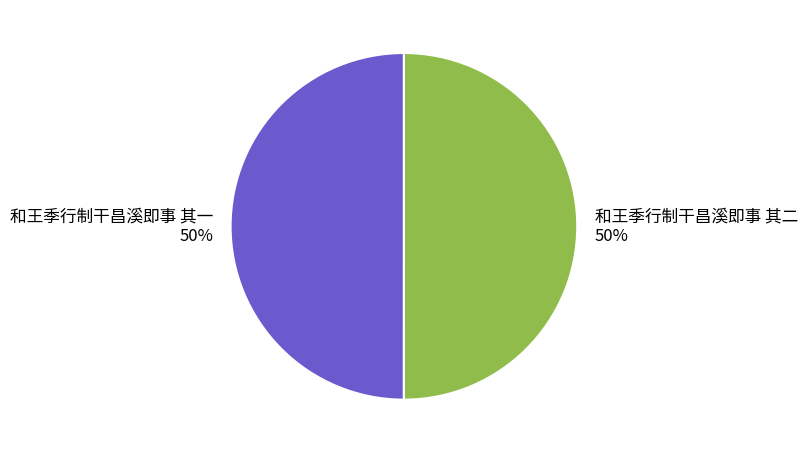

How many slices are in this pie chart?

2